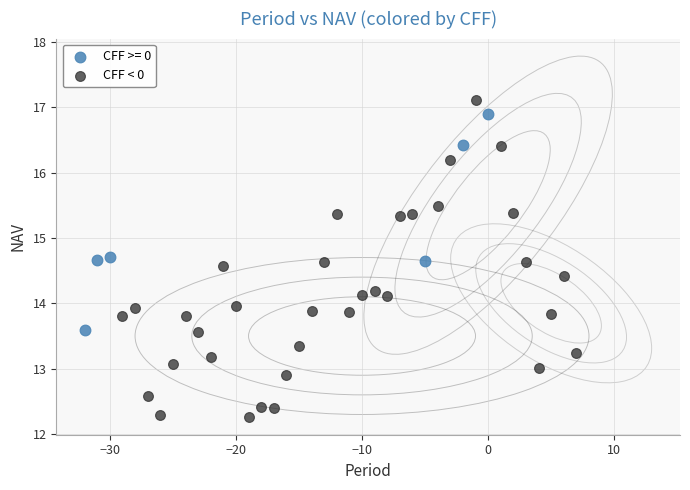

Which series contains the lowest Y value?

CFF < 0